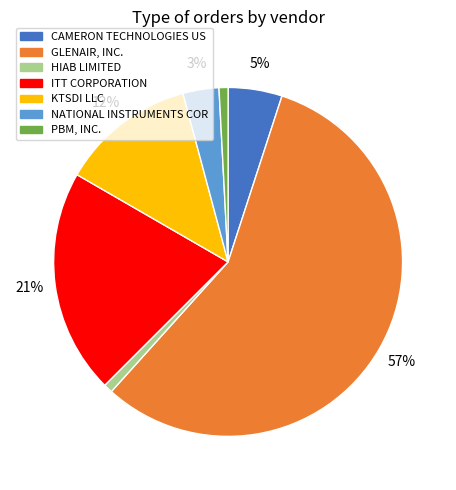

To the nearest percent, what percentage of the pie is NATIONAL INSTRUMENTS COR?

3%